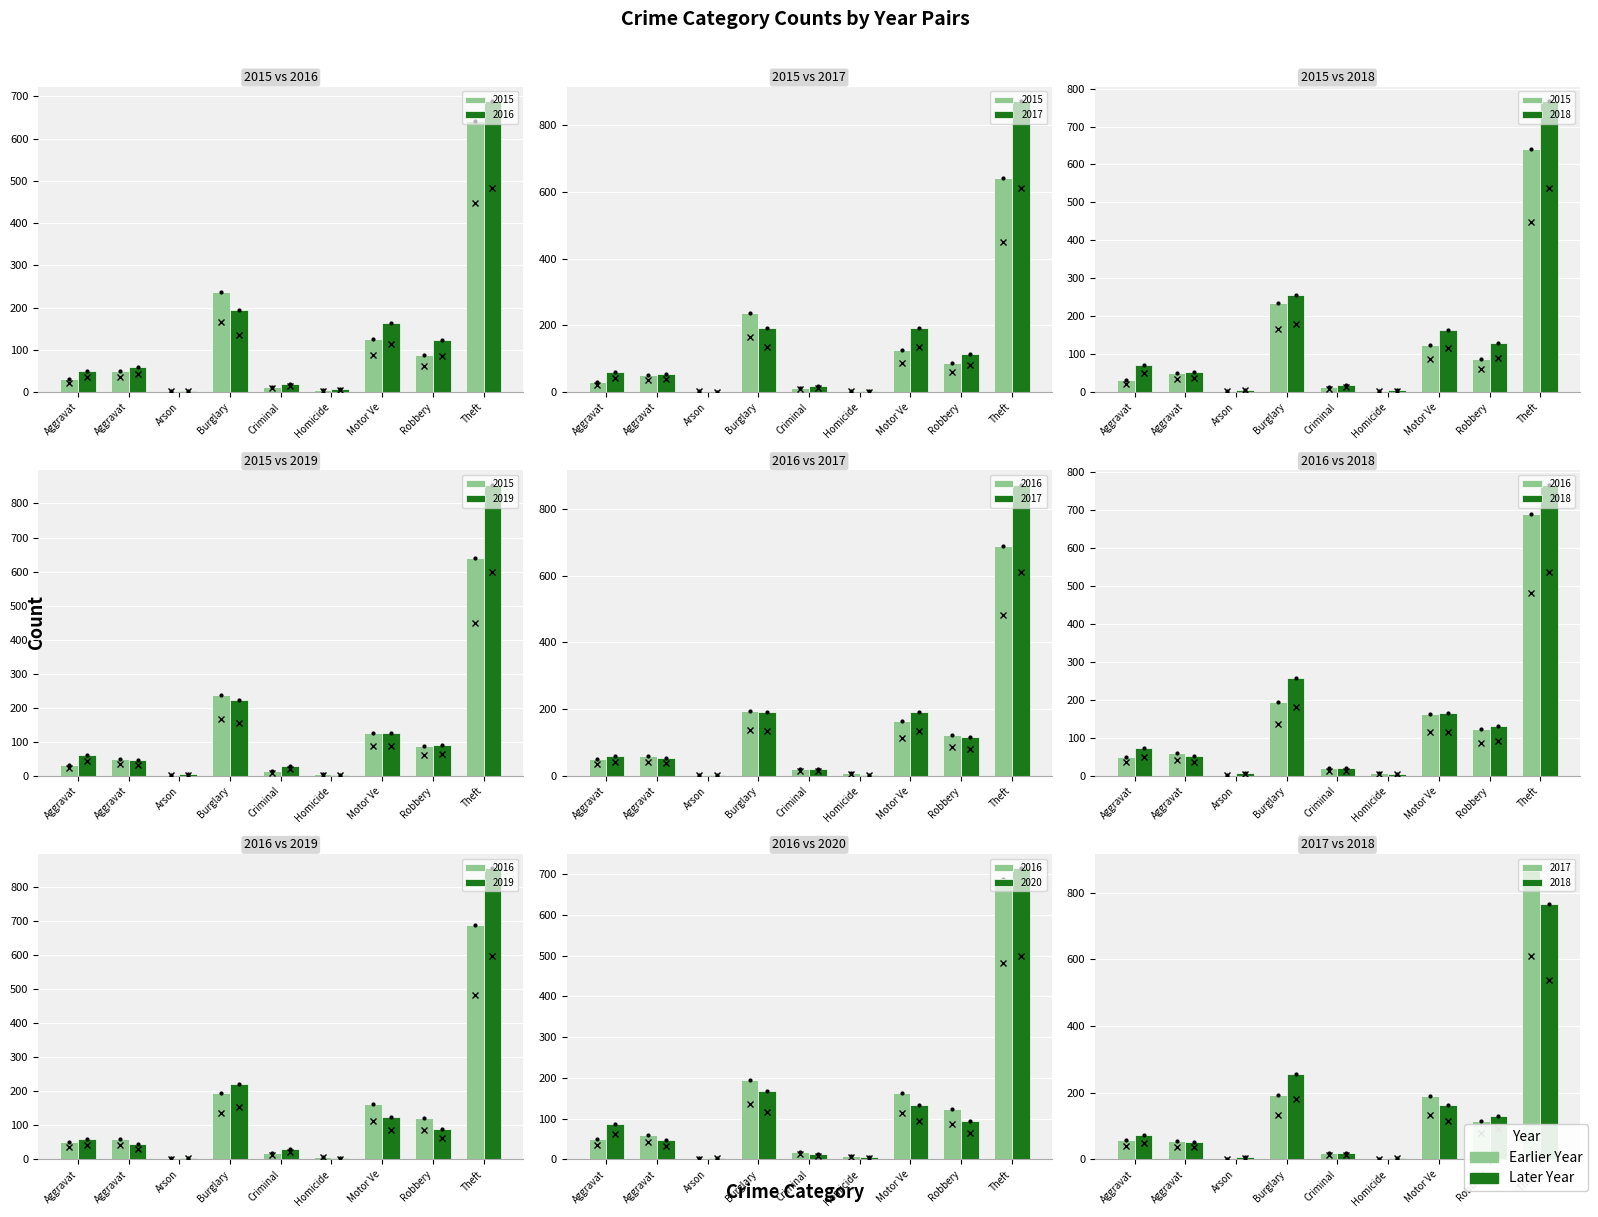

Which series changed the most between Motor Ve and Theft?

2019